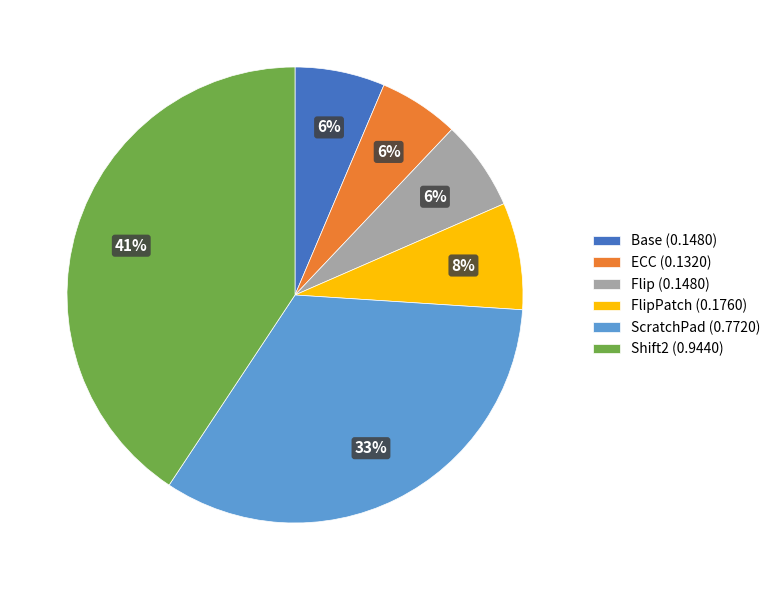

True or false: Shift2 (0.9440) accounts for 52% of the total.

False